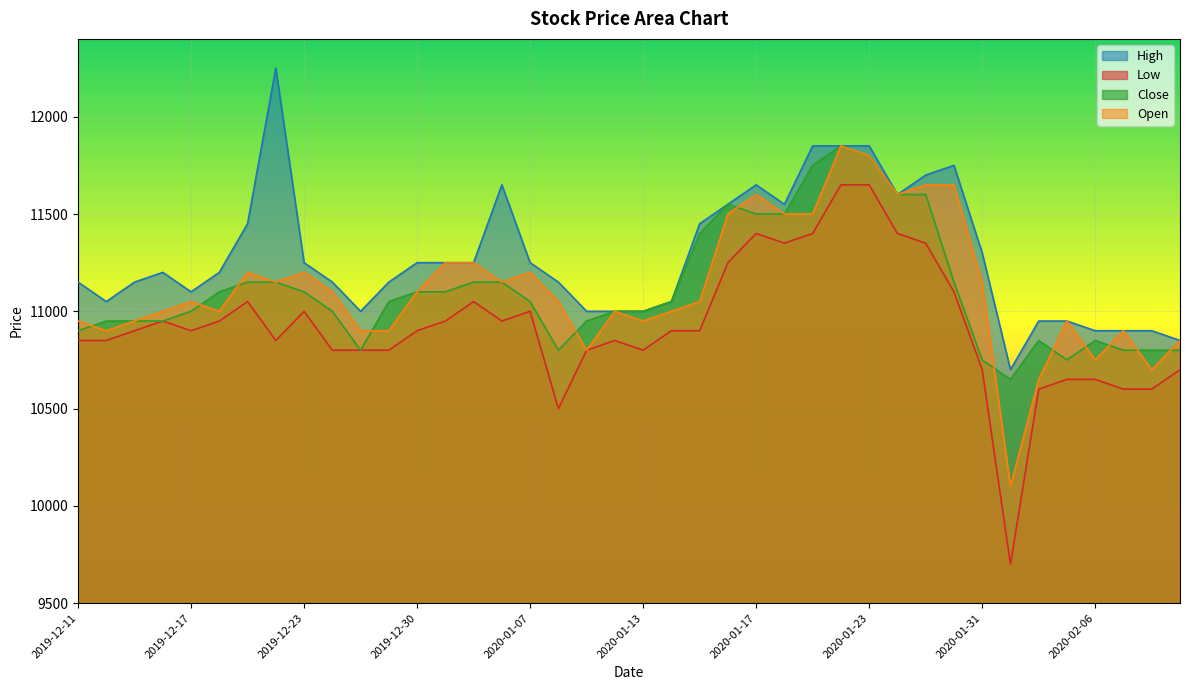

What is the maximum value shown in the chart?

12250